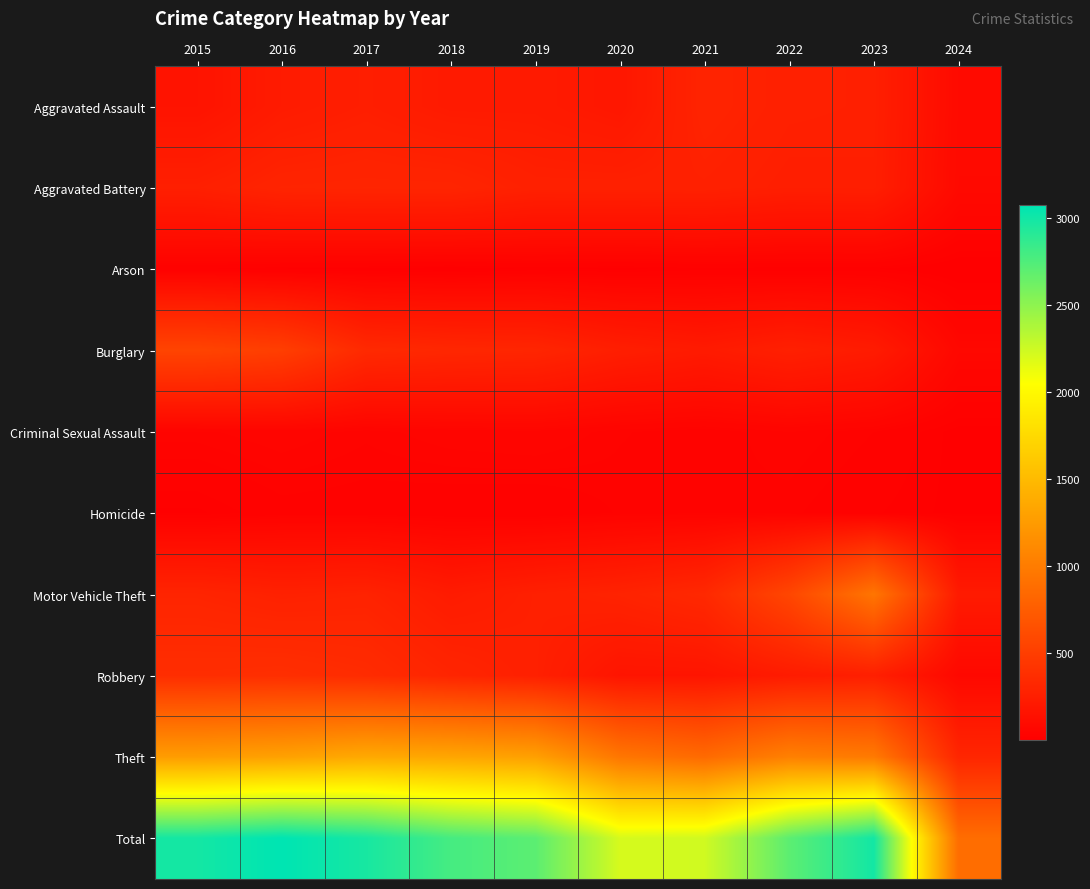

Which has a higher value, 2023 or 2021?

2021